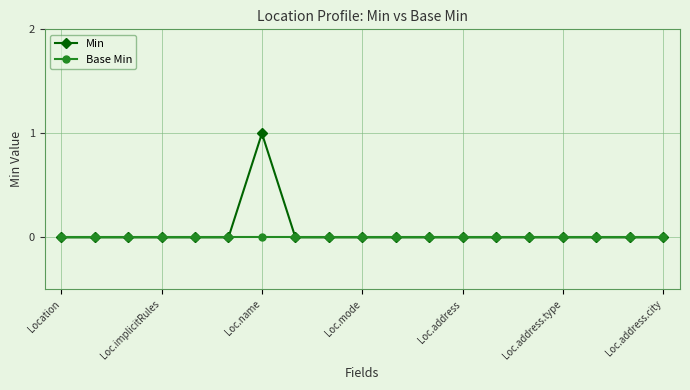

Does the chart have visible grid lines?

Yes